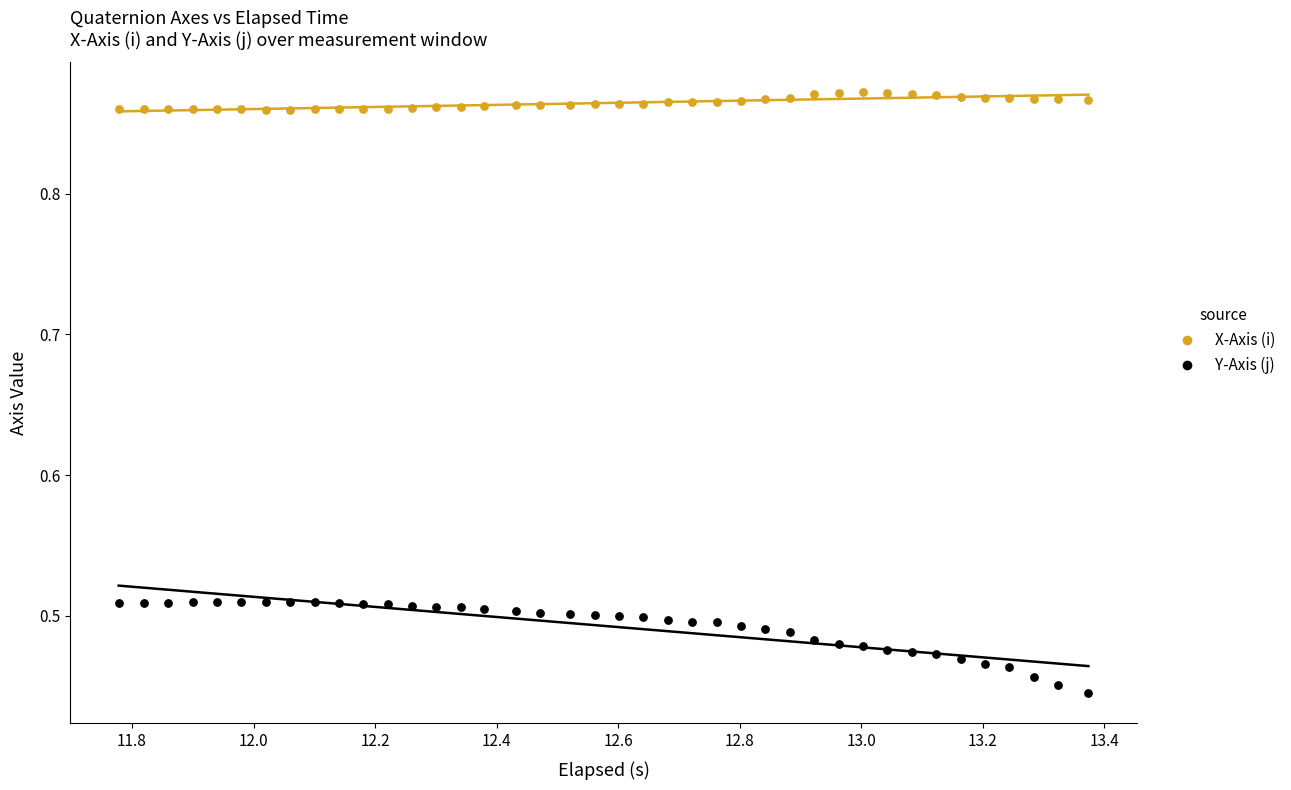

Which series has the widest spread of Y values?

Y-Axis (j)